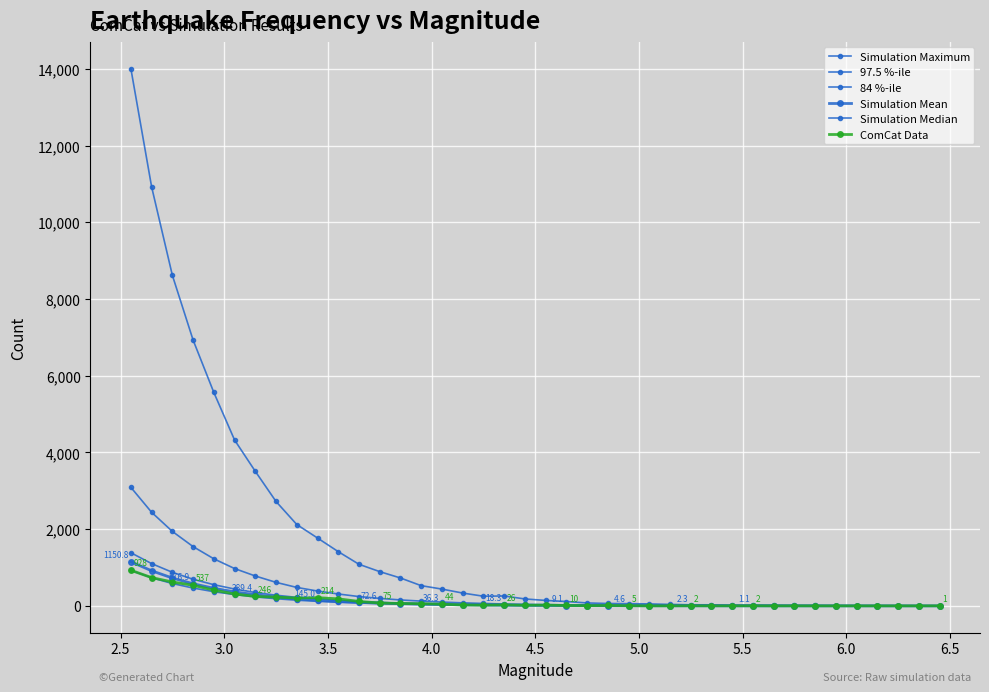

Is this an area chart (filled region under the line)?

No